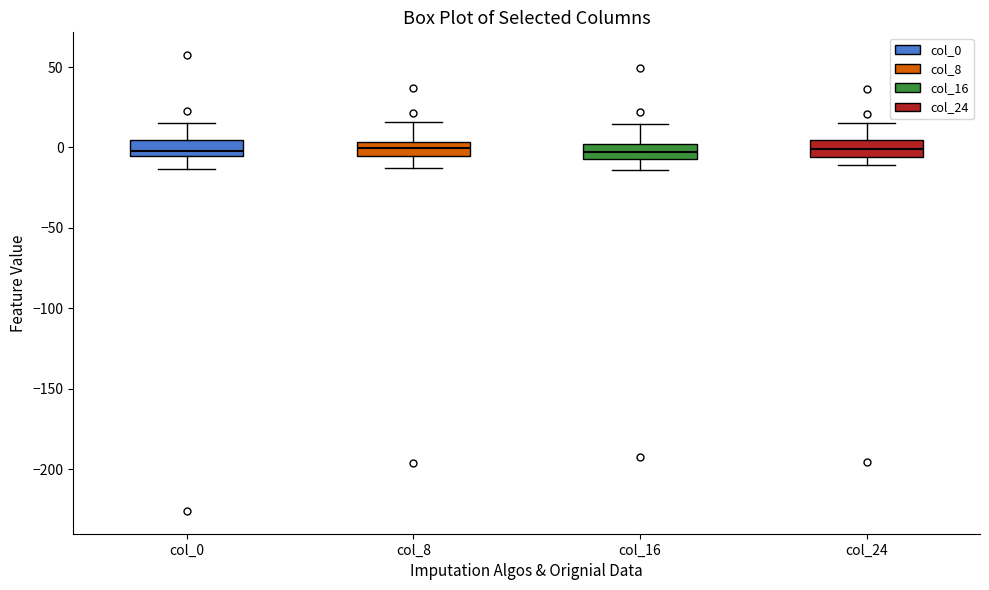

Where is the upper edge of the box for col_16 on the y-axis? The values are not printed on the chart, so give them approximately, as read against the axis.

0